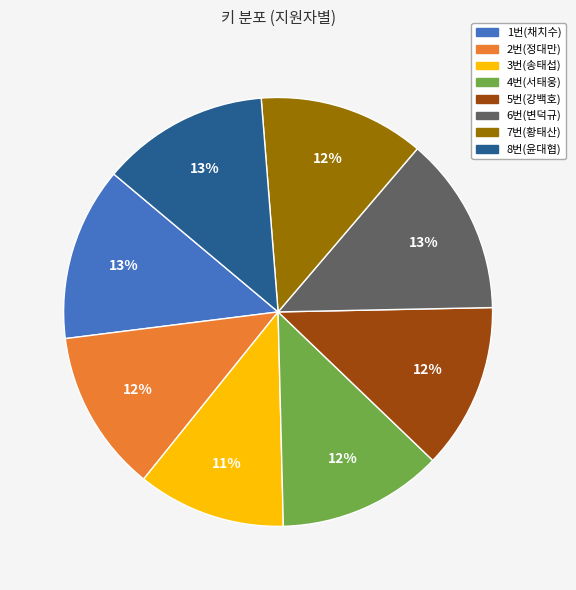

Which has a higher value, 4번(서태웅) or 3번(송태섭)?

4번(서태웅)